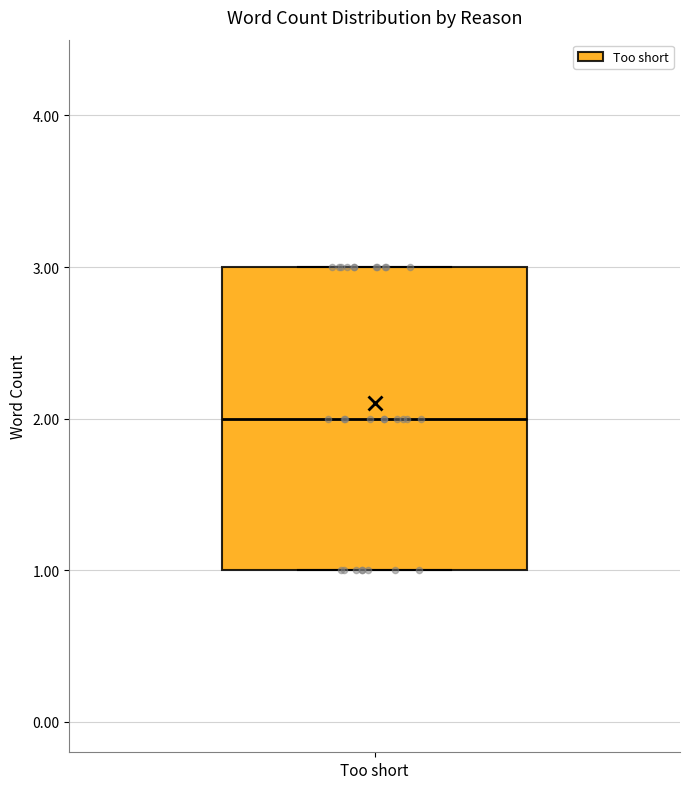

Read this box plot against the y-axis: the position of the median line, the range covered by the box, and the ends of both whiskers. The values are not printed on the chart, so give them approximately, as read against the axis.

median 2, box 1 to 3, whiskers 1 to 3